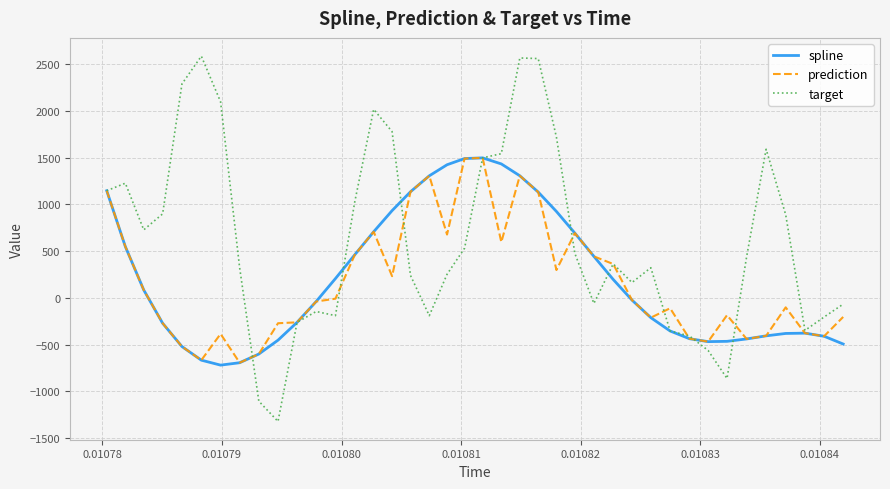

How many lines are shown in the chart?

3